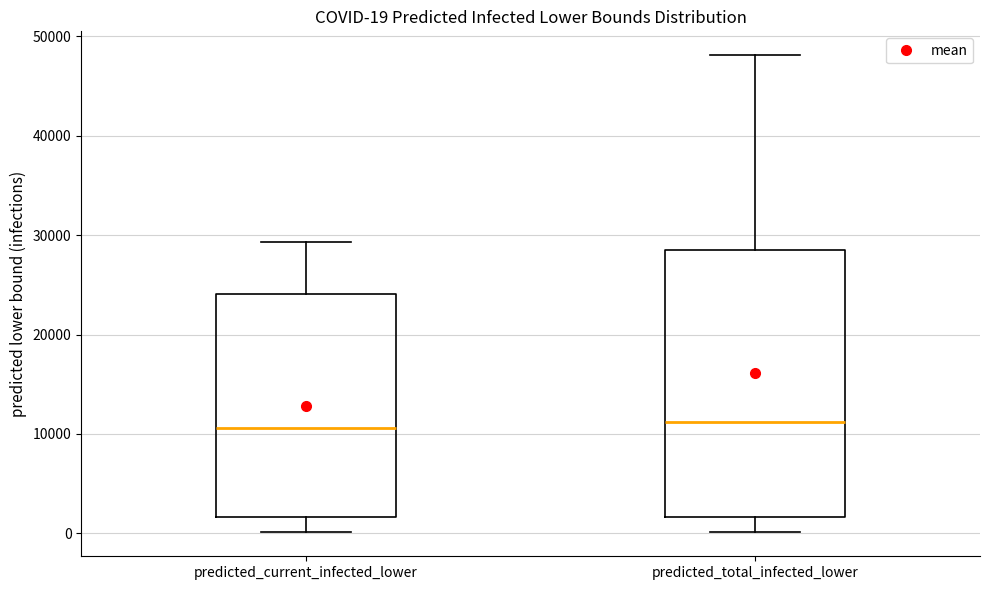

Which box is the tallest, from its lower edge to its upper edge?

predicted_total_infected_lower